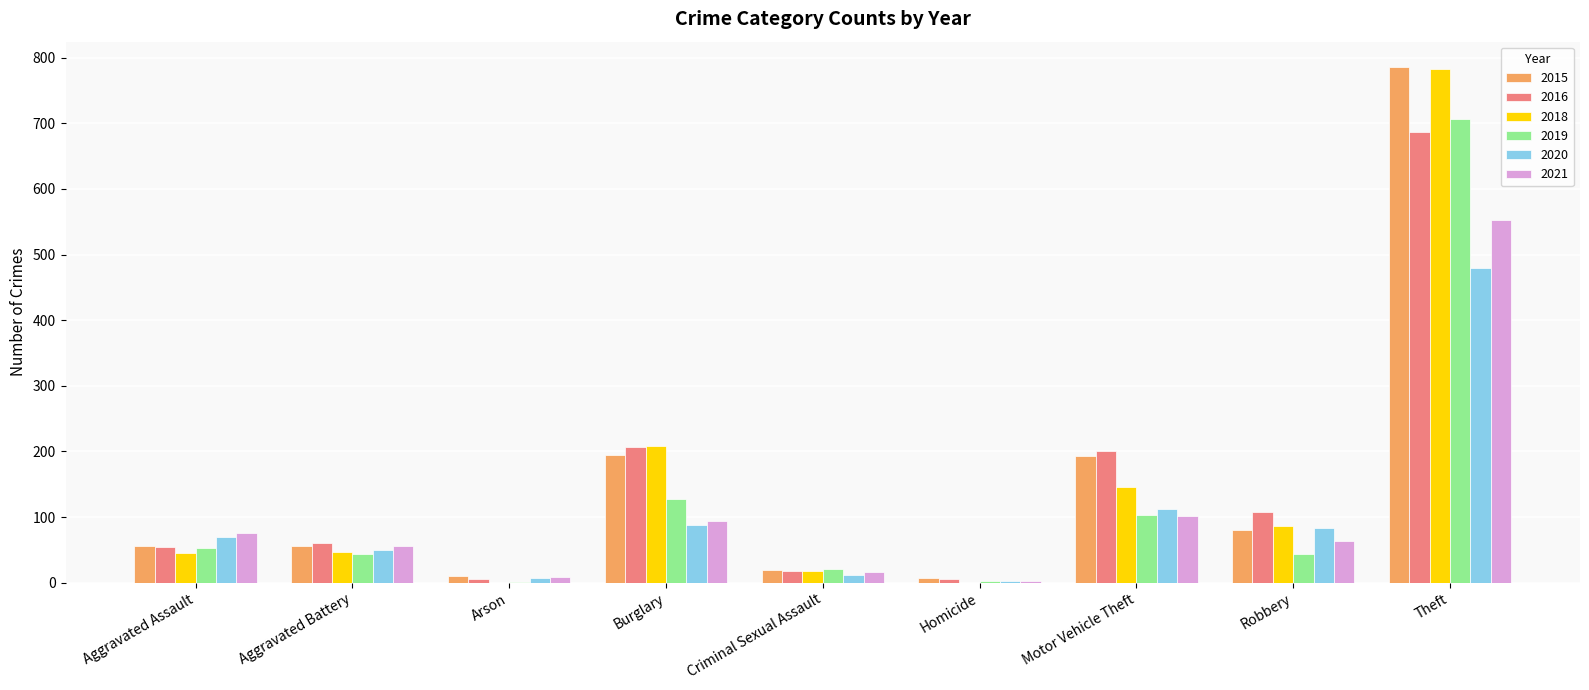

Is the value of 2015 at Arson greater than the value of 2018 at Robbery?

No